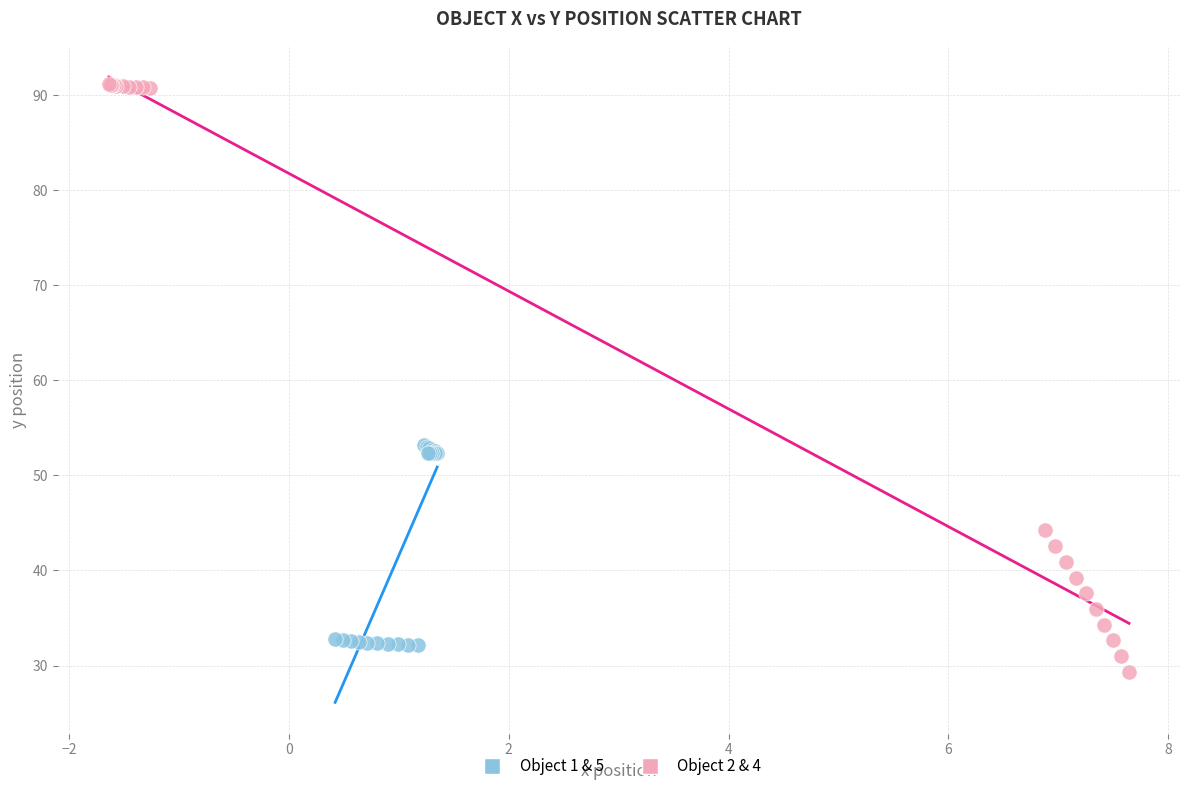

What are all the series names shown in the legend?

Object 1 & 5, Object 2 & 4